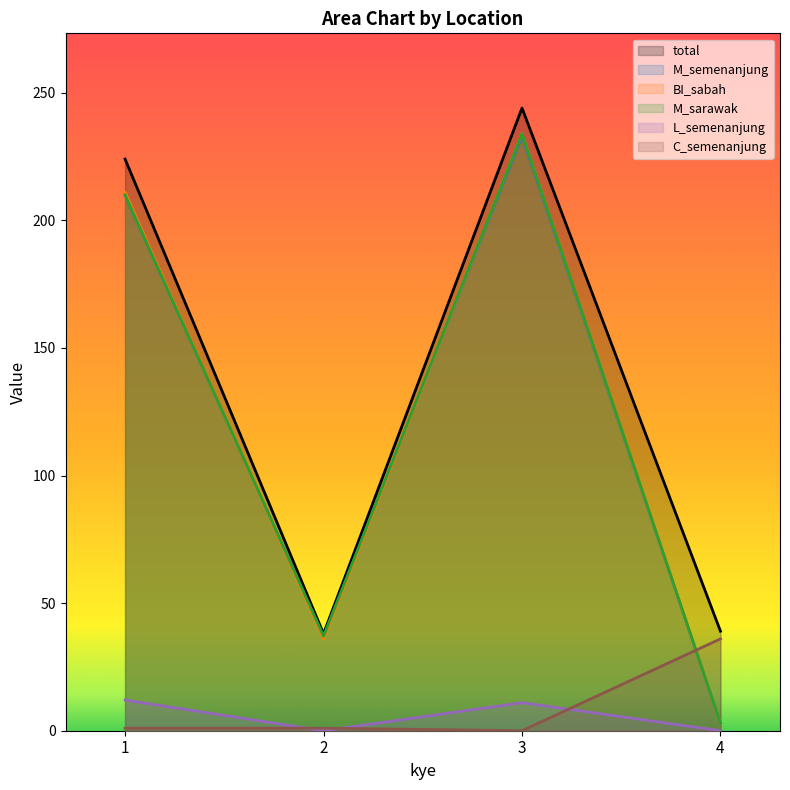

What is the total value across all series at 4?

84